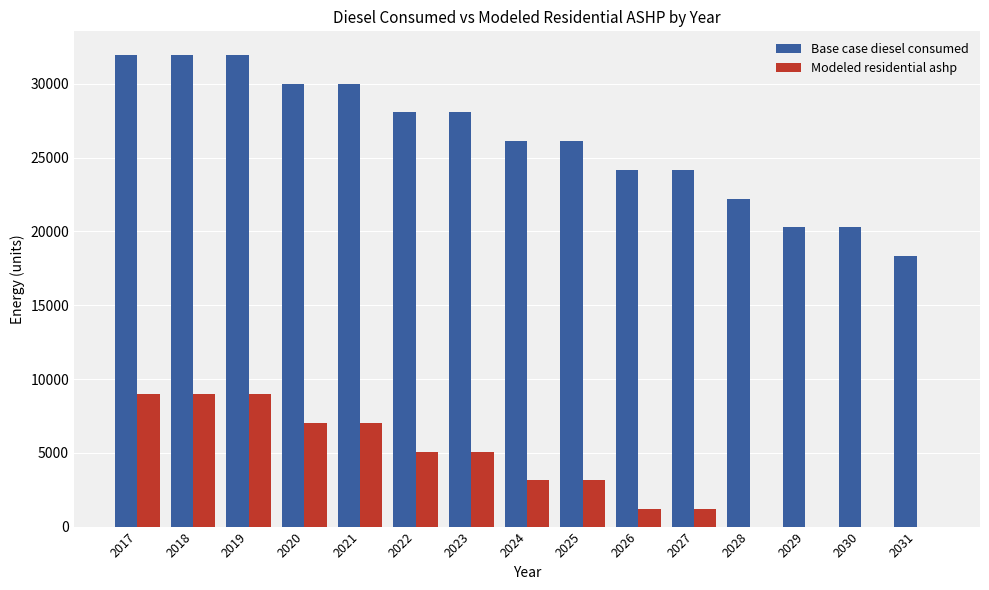

What is the sum of the Base case diesel consumed values at 2030 and 2026?

44463.9